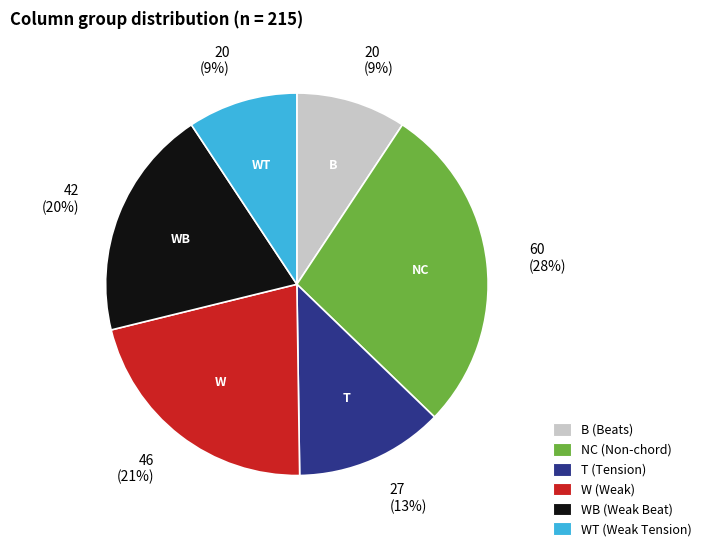

To the nearest percent, what portion does NC (Non-chord) represent?

28%